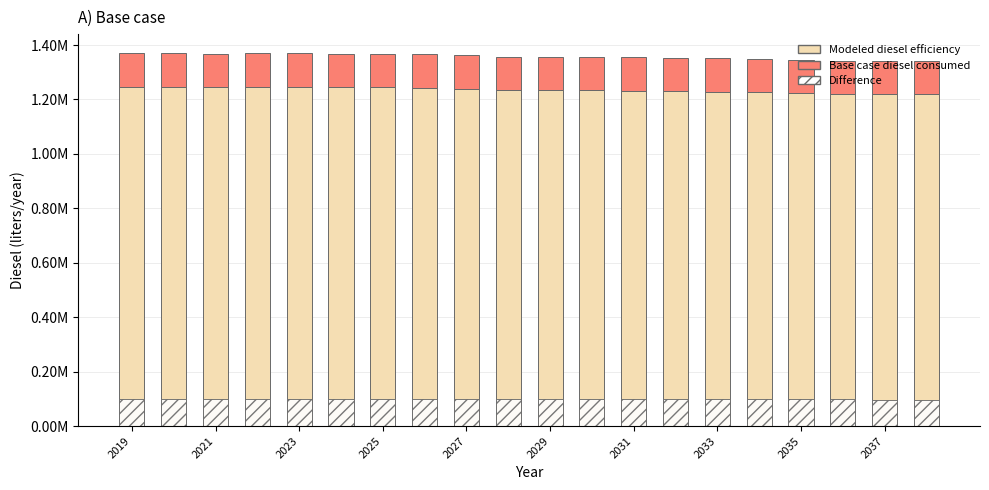

What is the difference between the maximum and second lowest values in the Base case diesel consumed series?

2701.0